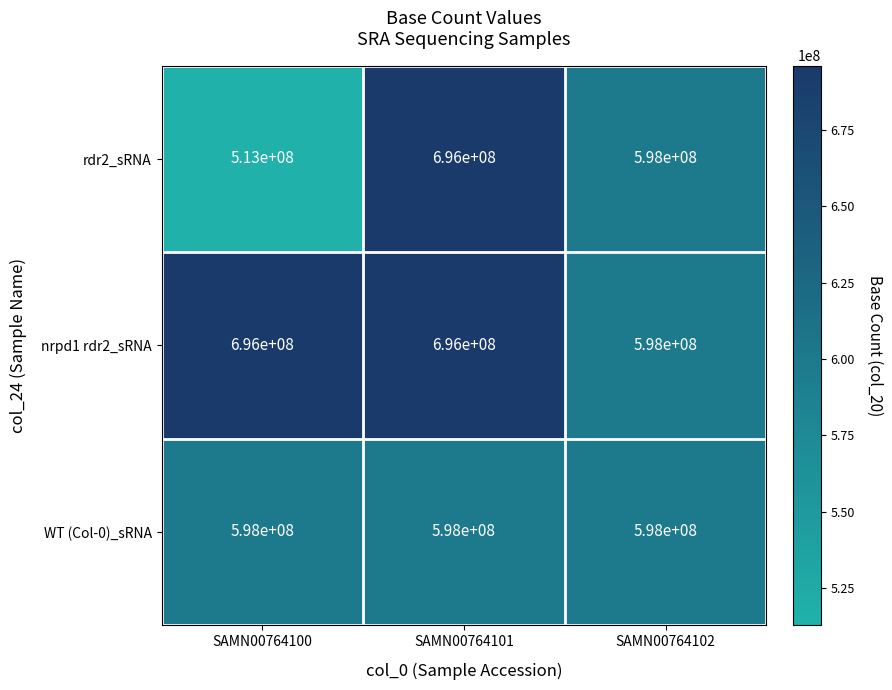

Which series has the largest range (max minus min)?

rdr2_sRNA